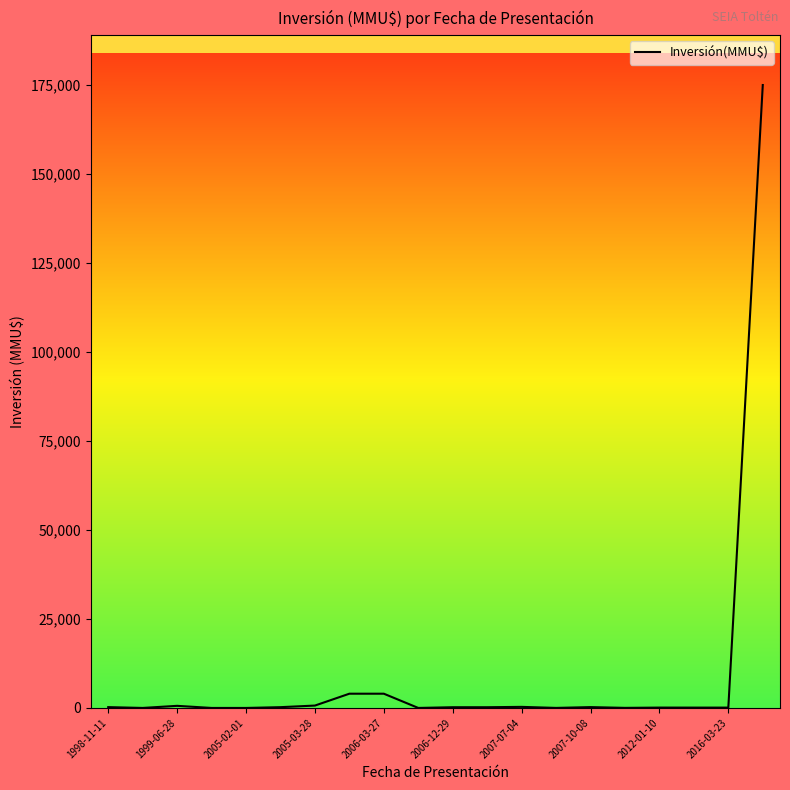

What is the difference between the maximum and minimum values?

175000